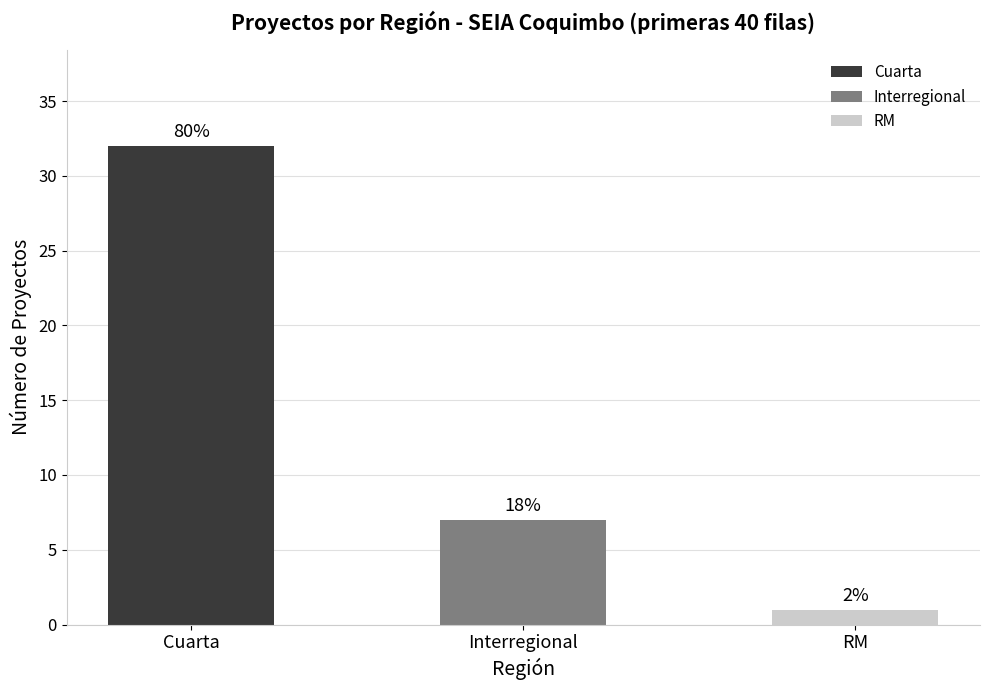

What is the smallest value displayed?

1